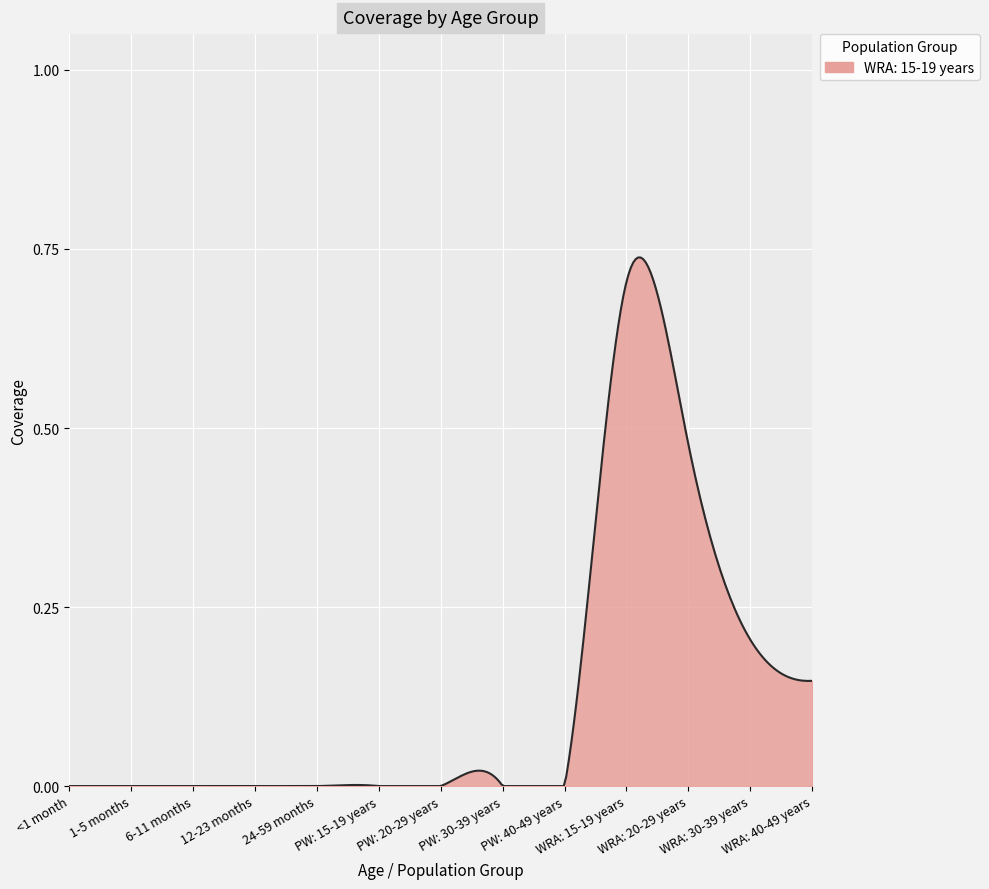

How many lines are shown in the chart?

1